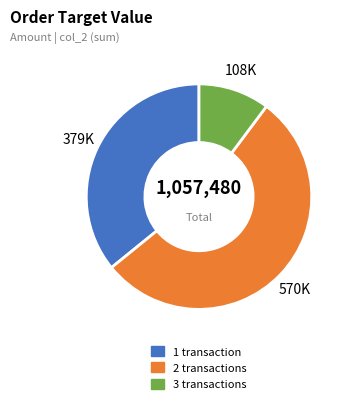

Is there a majority slice in this chart?

Yes